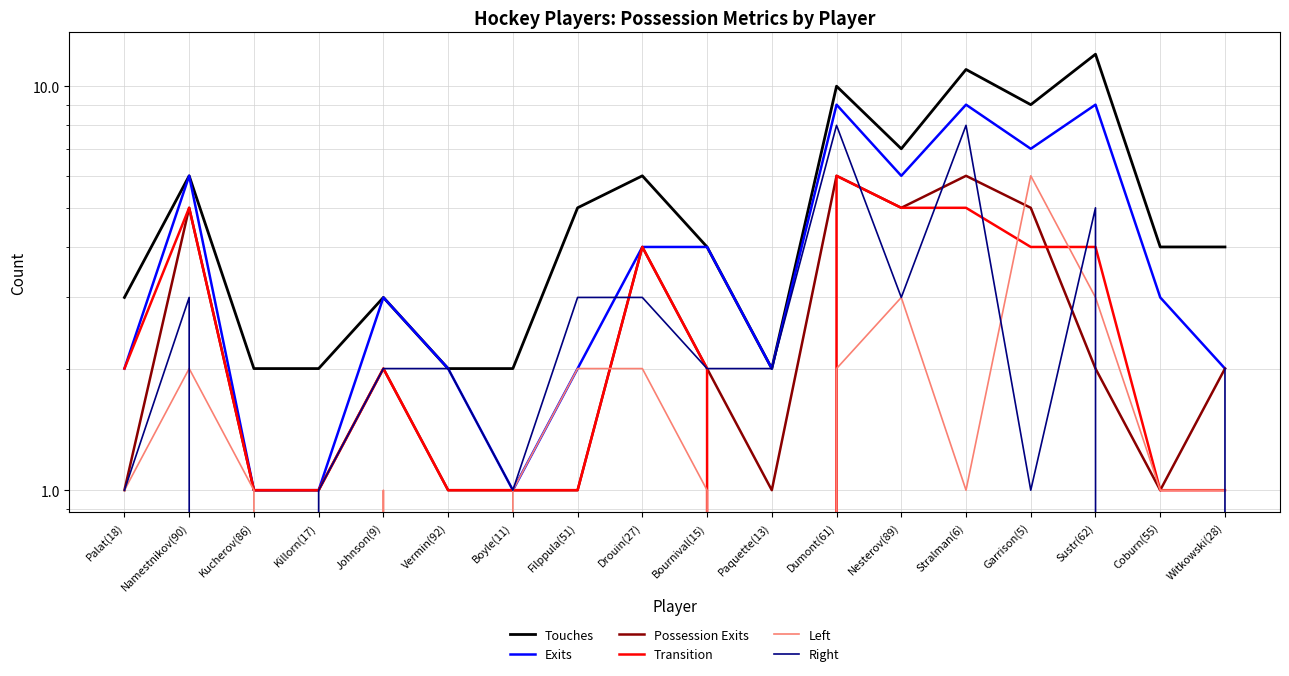

How many distinct data groups are displayed?

6